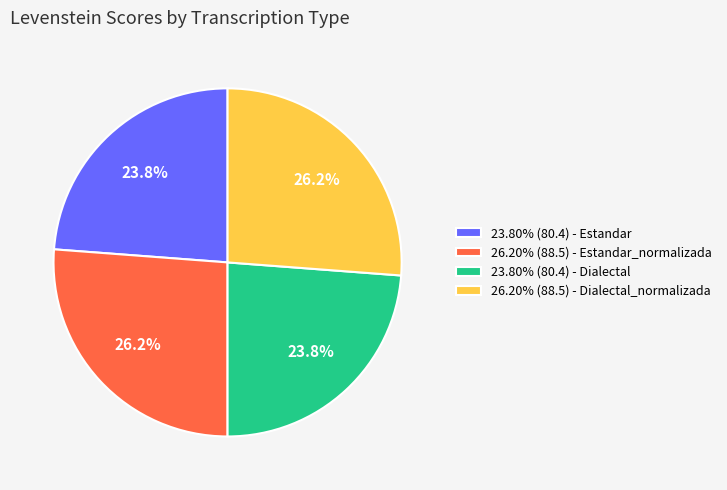

Is 23.80% (80.4) - Dialectal the majority of the pie?

No